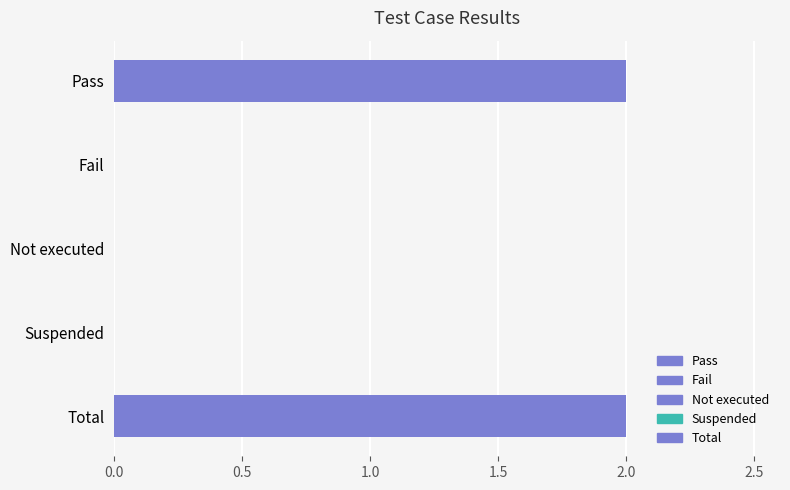

What is the sum of all values?

4